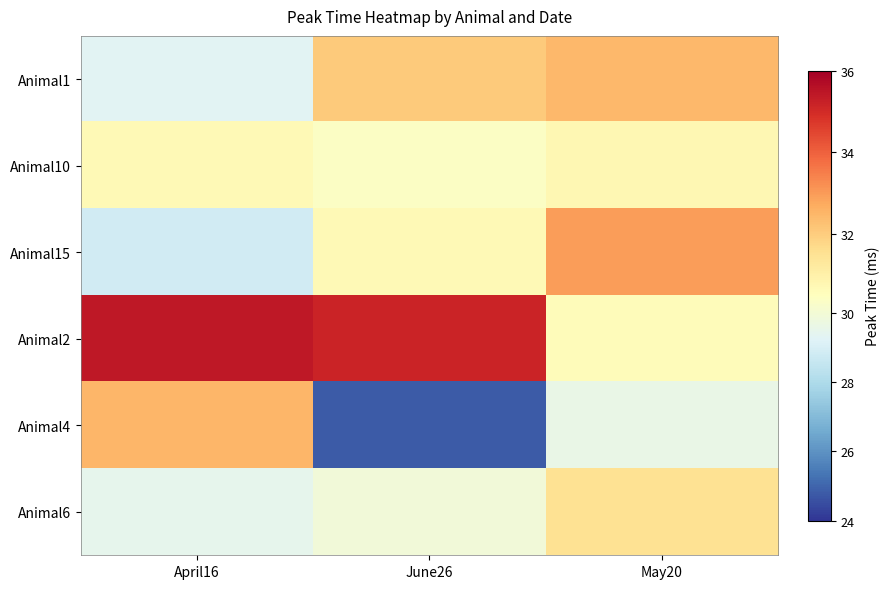

Which series has the largest total across all categories?

Animal2